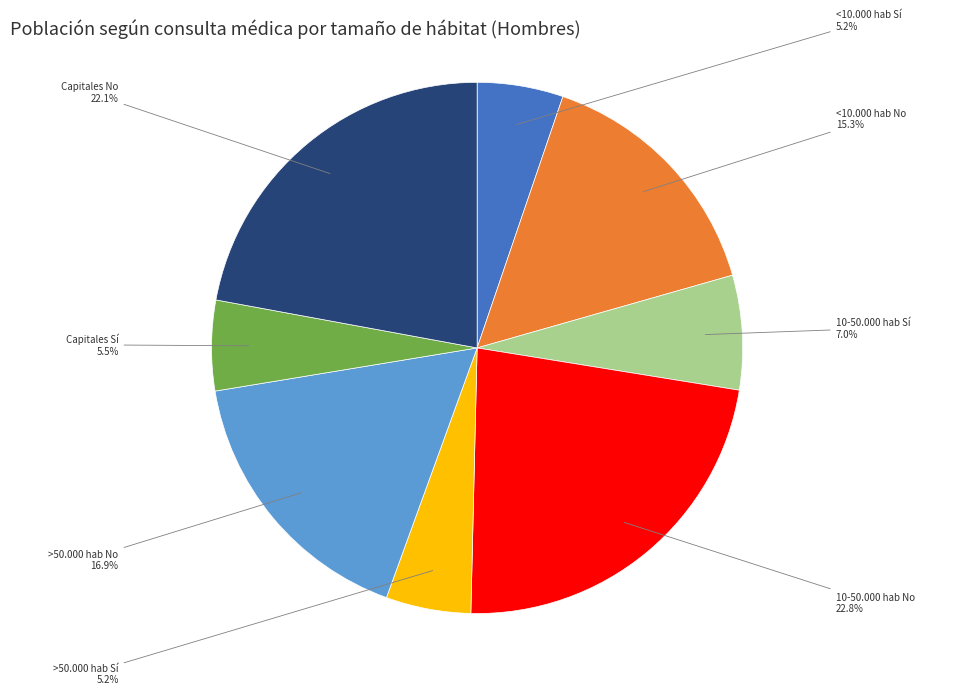

Is there a majority slice in this chart?

No